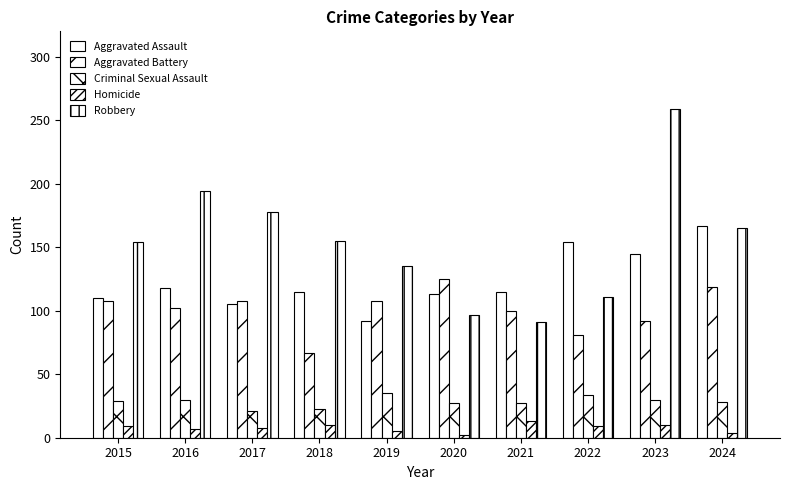

Which category has the highest value across all series?

2023